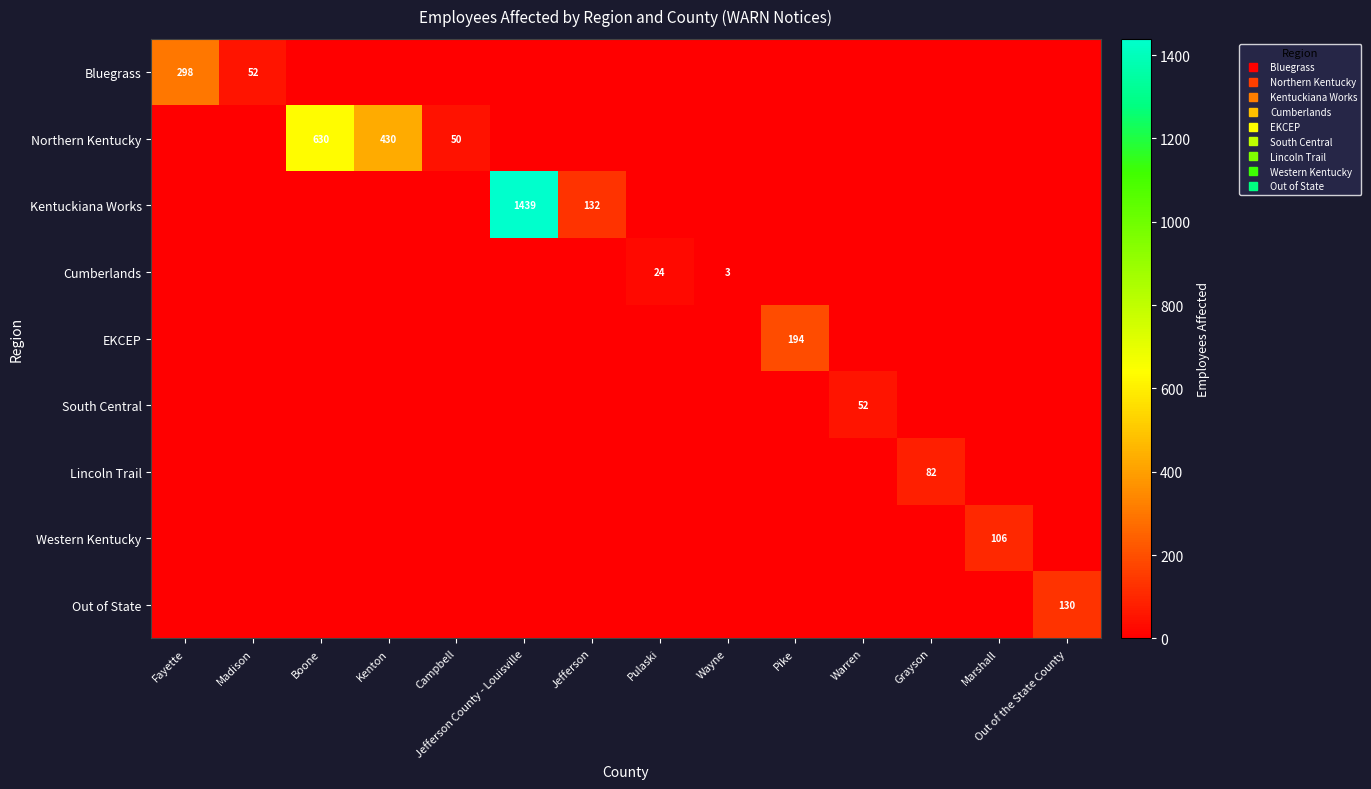

At which category is the sum across all series the highest?

Jefferson County - Louisville